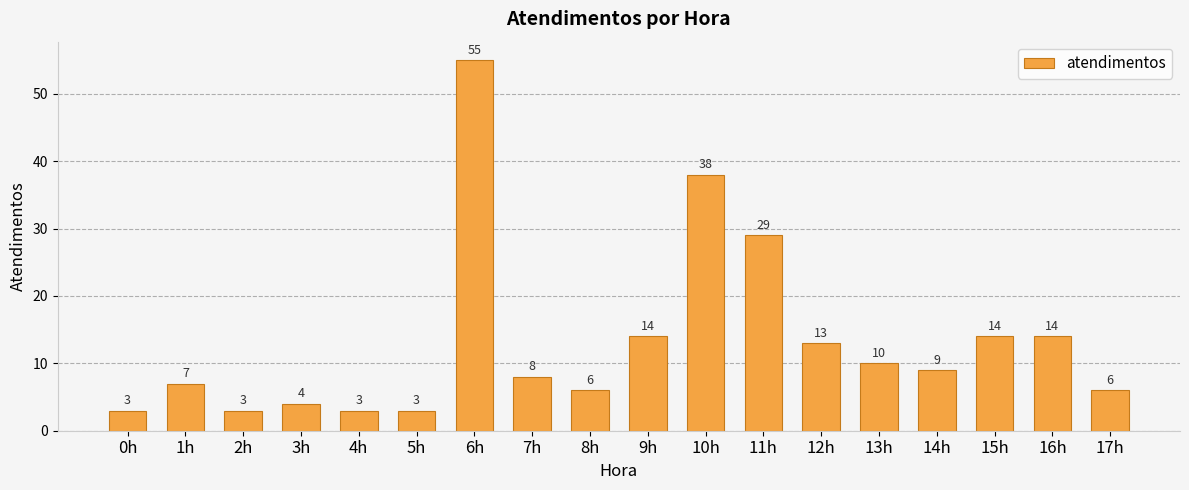

Approximately how many times larger is the value at 6h compared to 4h?

18.3